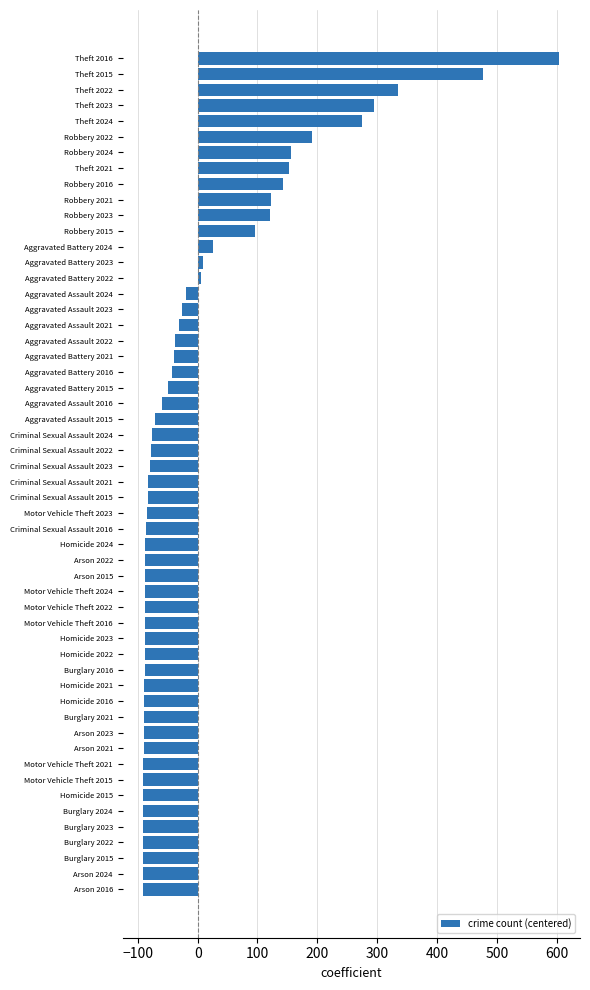

Where is the data nearest to the value 256?

Theft 2024